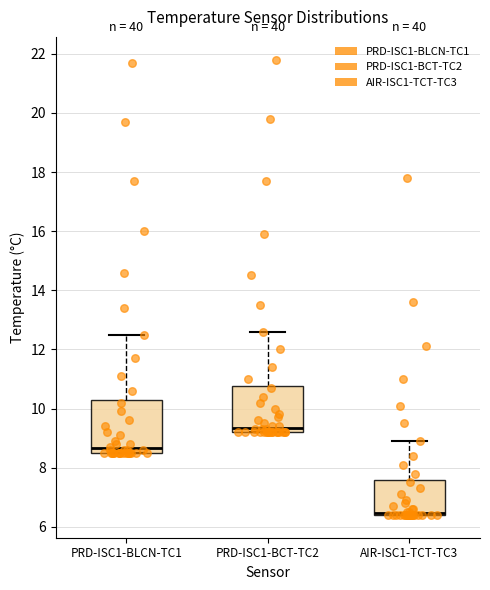

Reading left to right, read every box against the y-axis: the position of its median line, the range the box covers, and the ends of its whiskers. The values are not printed on the chart, so give them approximately, as read against the axis.

PRD-ISC1-BLCN-TC1: median 8.6 (just above the box's lower edge), box 8.6 to 10.4, whiskers 8.6 to 12.6
PRD-ISC1-BCT-TC2: median 9.4, box 9.2 to 10.8, whiskers 9.2 to 12.6
AIR-ISC1-TCT-TC3: median 6.4 (drawn on the box's lower edge), box 6.4 to 7.6, whiskers 6.4 to 9.0